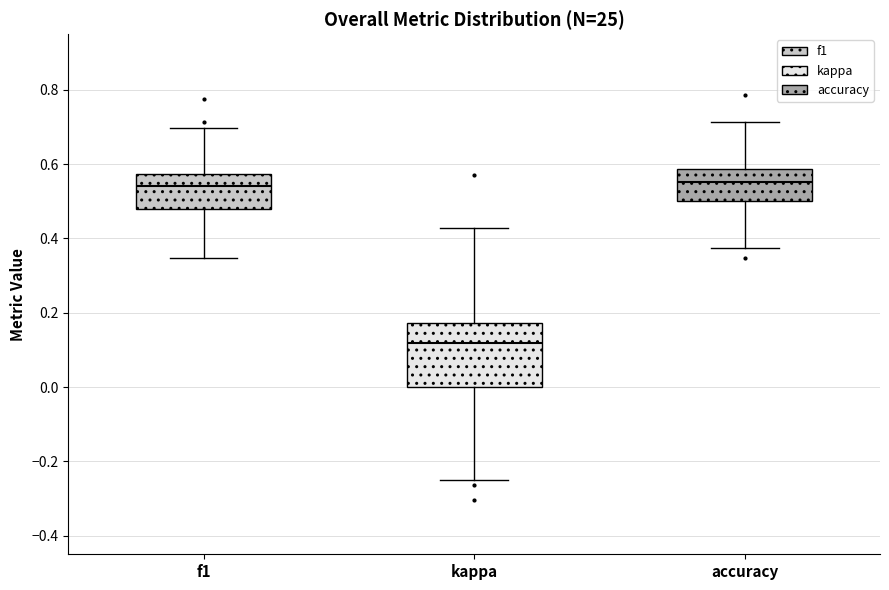

Reading left to right, read every box against the y-axis: the position of its median line, the range the box covers, and the ends of its whiskers. The values are not printed on the chart, so give them approximately, as read against the axis.

f1: median 0.54, box 0.48 to 0.58, whiskers 0.34 to 0.70
kappa: median 0.12, box 0.00 to 0.18, whiskers -0.24 to 0.42
accuracy: median 0.56, box 0.50 to 0.58, whiskers 0.38 to 0.72